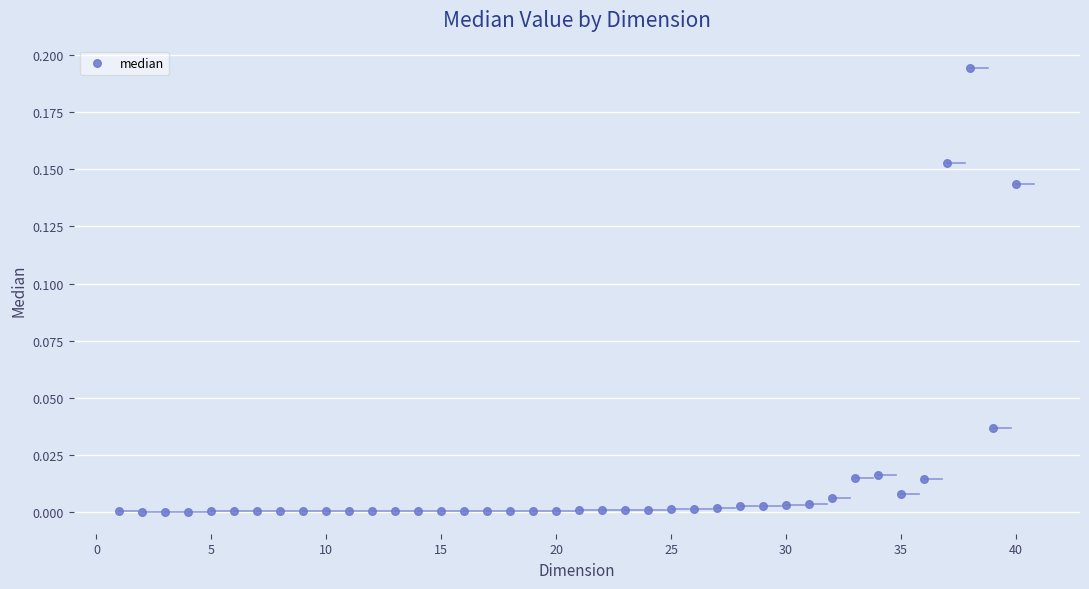

What is the range of X values (max minus min)?

39.0